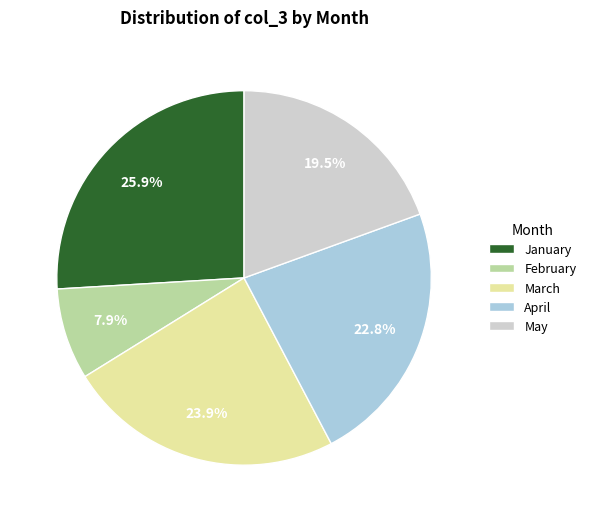

What is the smallest slice in the pie chart?

February